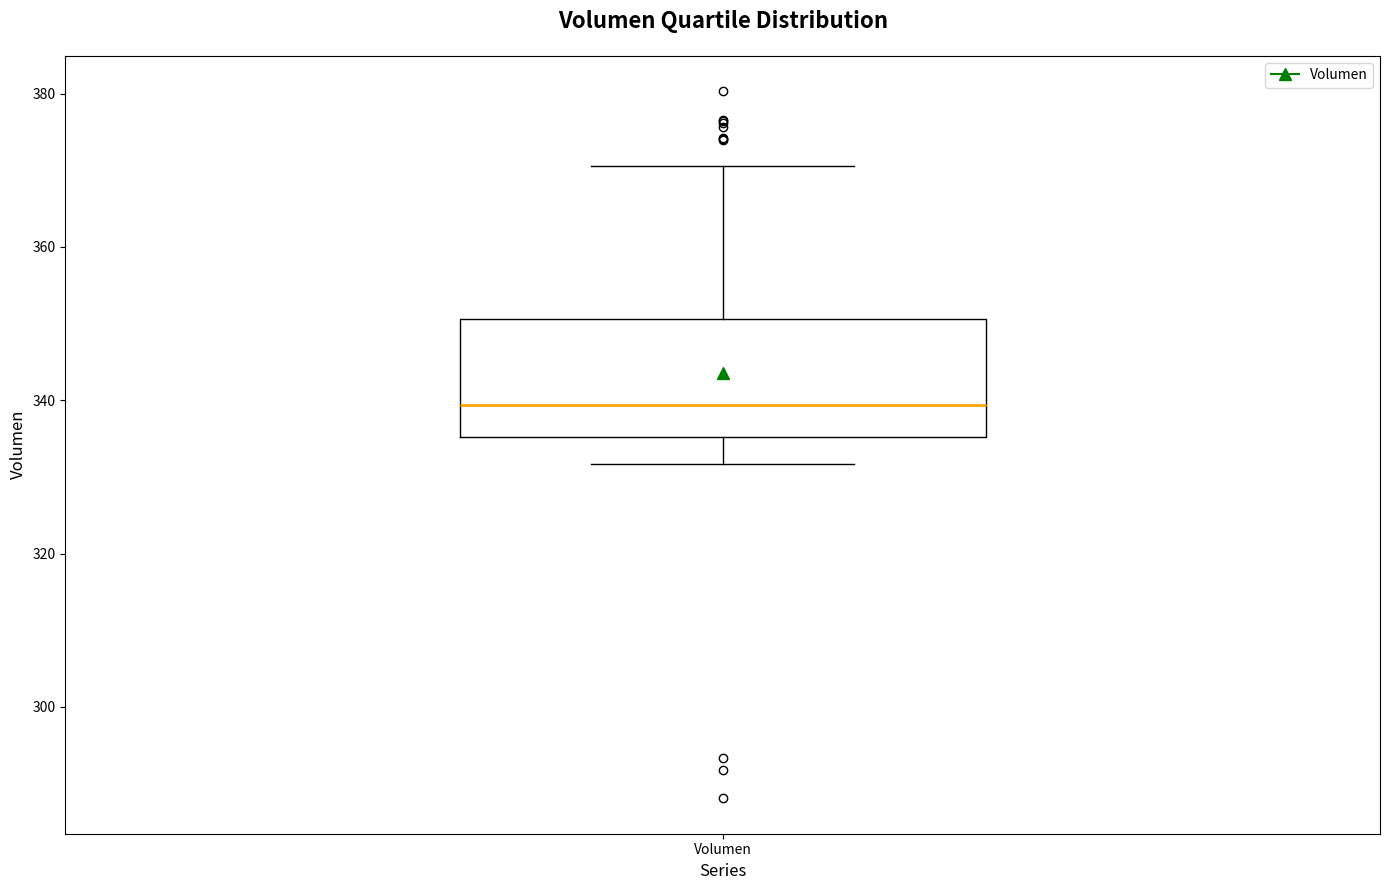

Transcribe this box plot: give where the median line is, the range the box spans, and where the two whiskers end, as read against the y-axis. The values are not printed on the chart, so give them approximately, as read against the axis.

median 340, box 336 to 350, whiskers 332 to 370